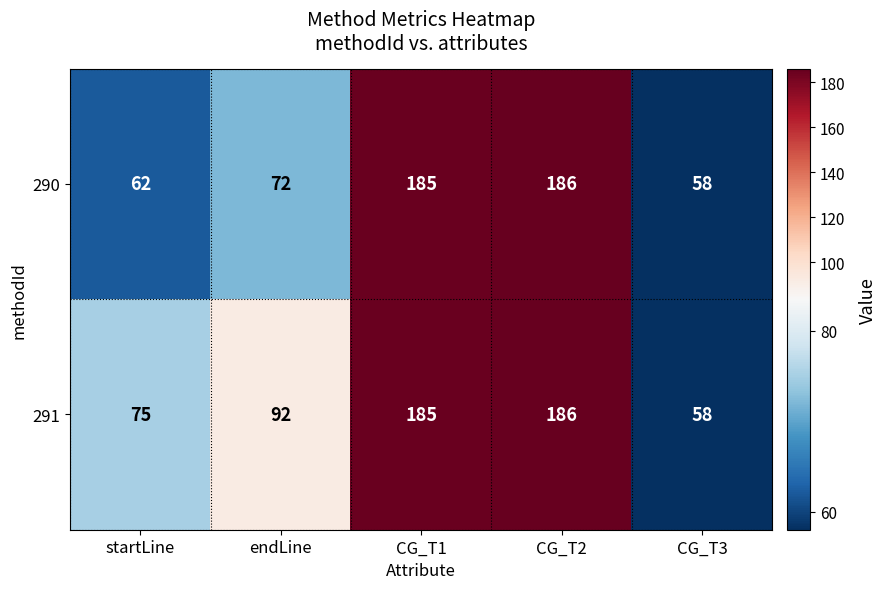

How many categories are shown in the chart?

5